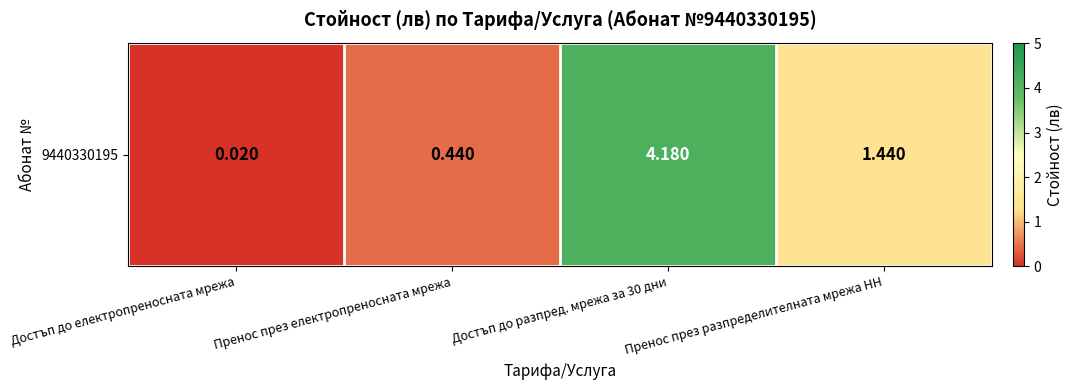

At which category does the chart reach its peak across all series?

Достъп до разпред. мрежа за 30 дни